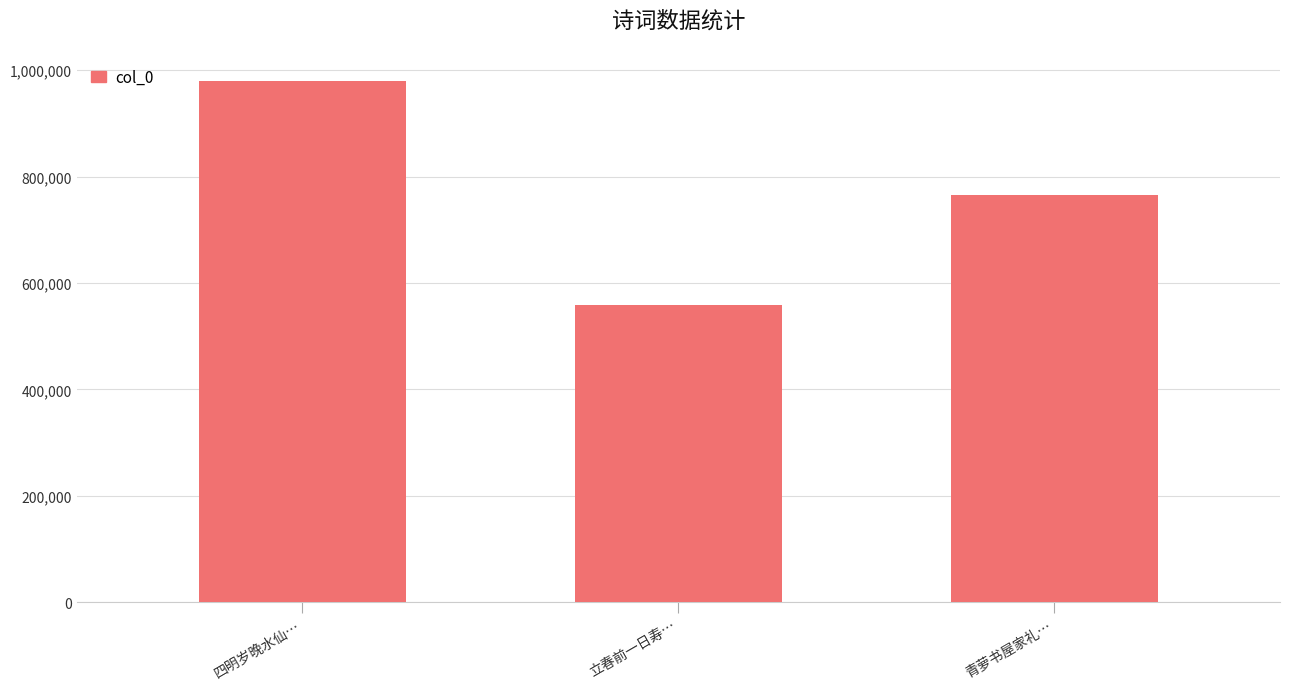

What is the ratio of the value at 立春前一日寿… to the value at 四明岁晚水仙…?

0.6